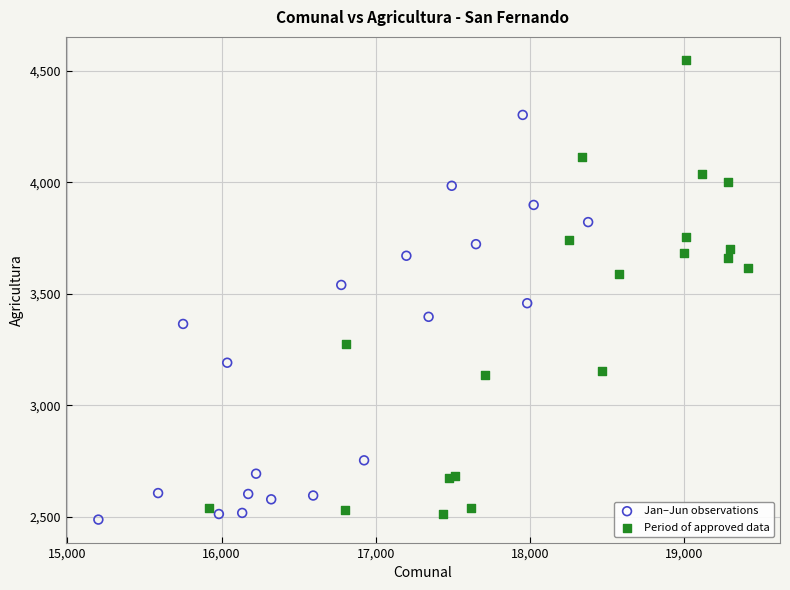

Which series reaches the minimum Y coordinate?

Jan–Jun observations